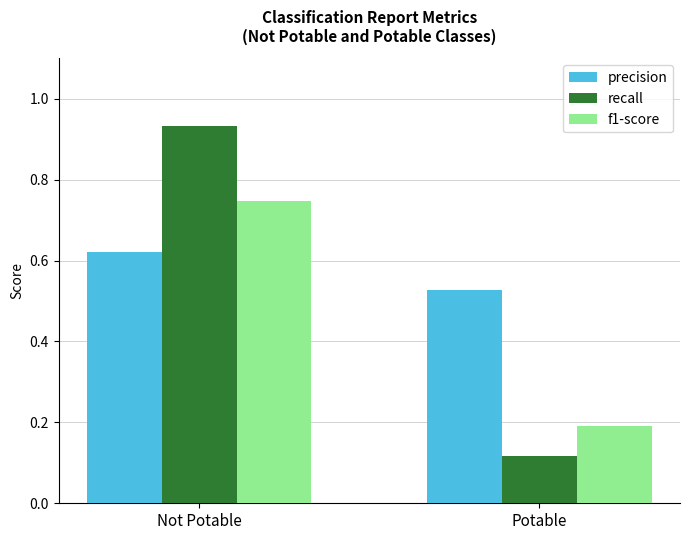

At which label is recall closest to 0?

Potable